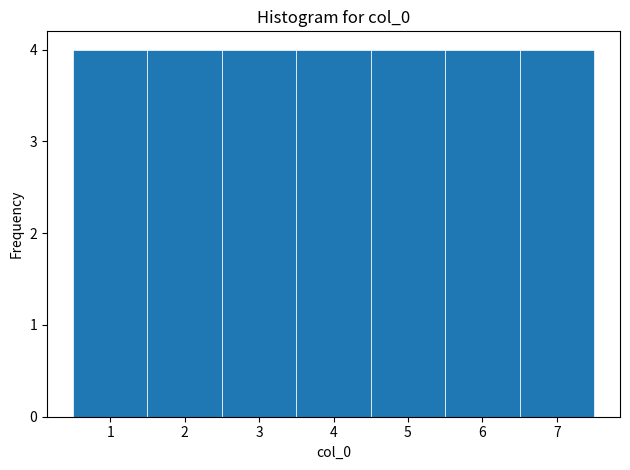

Reading left to right, list every bar in this chart as the range it spans on the x-axis followed by its height. The values are not printed on the chart, so give them approximately, as read against the axis.

0.5 to 1.5: 4
1.5 to 2.5: 4
2.5 to 3.5: 4
3.5 to 4.5: 4
4.5 to 5.5: 4
5.5 to 6.5: 4
6.5 to 7.5: 4